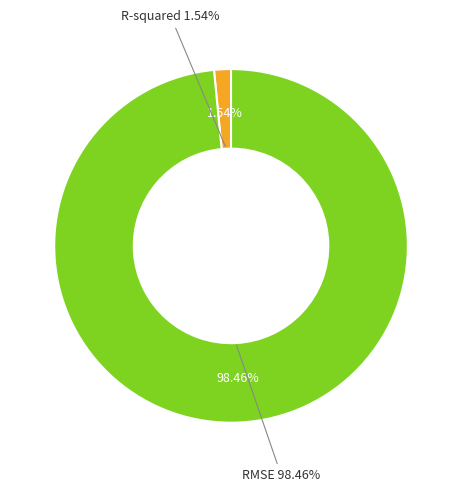

Combined, do R-squared and RMSE account for over 50%?

Yes